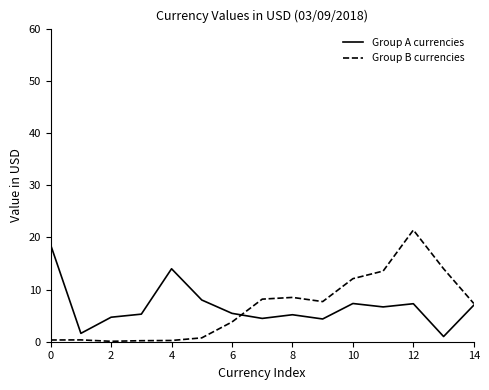

What is the maximum value shown in the chart?

21.4